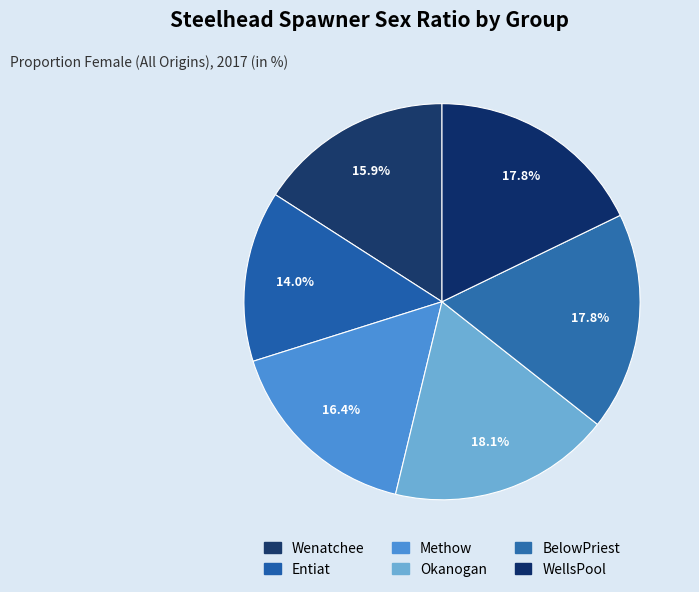

How many segments does this pie chart have?

6